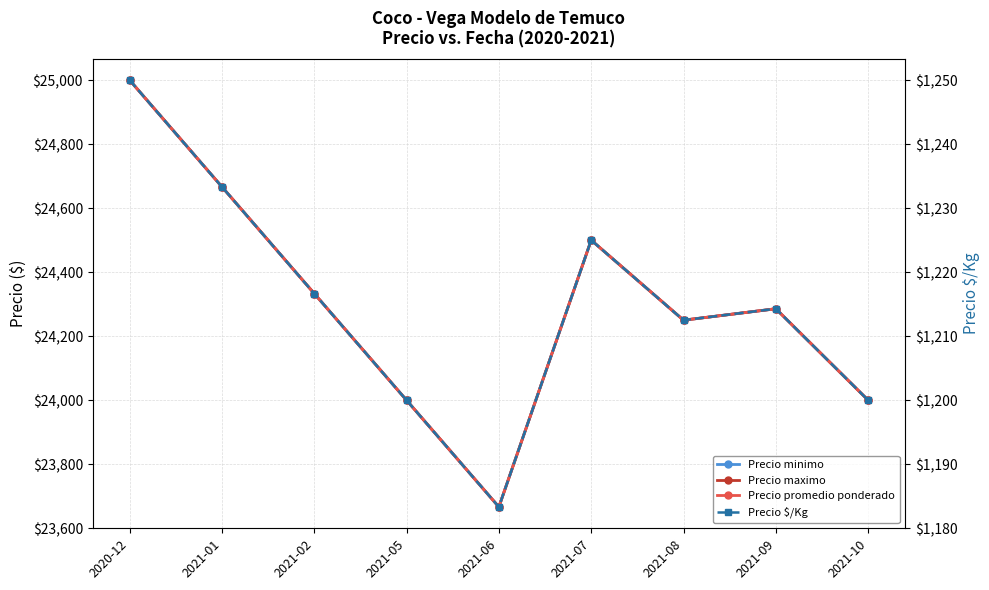

What is the maximum value for Precio $/Kg?

1250.0